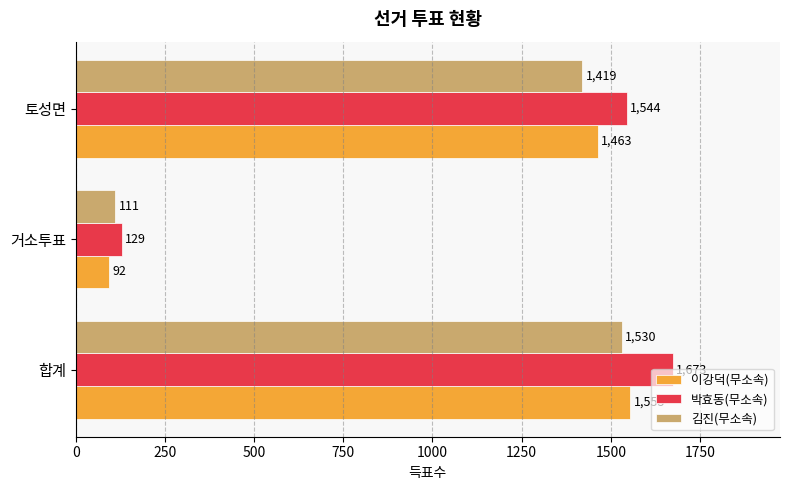

Rank the categories by 이강덕(무소속) value from highest to lowest.

합계, 토성면, 거소투표